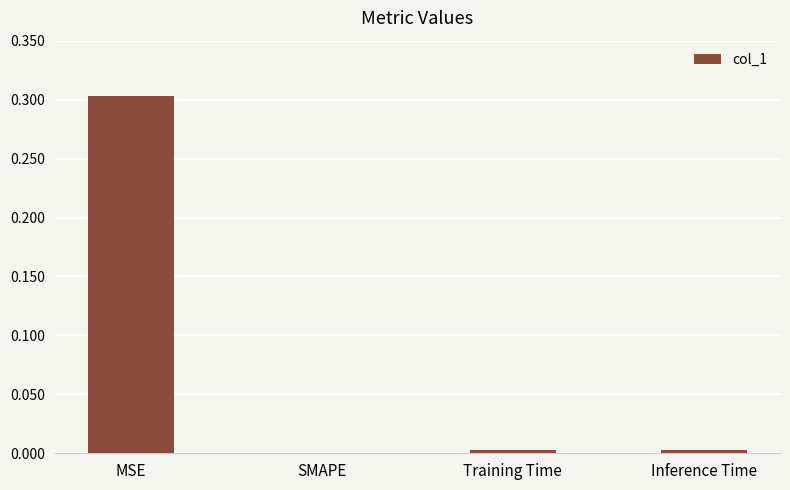

Between MSE and SMAPE, which is larger?

MSE